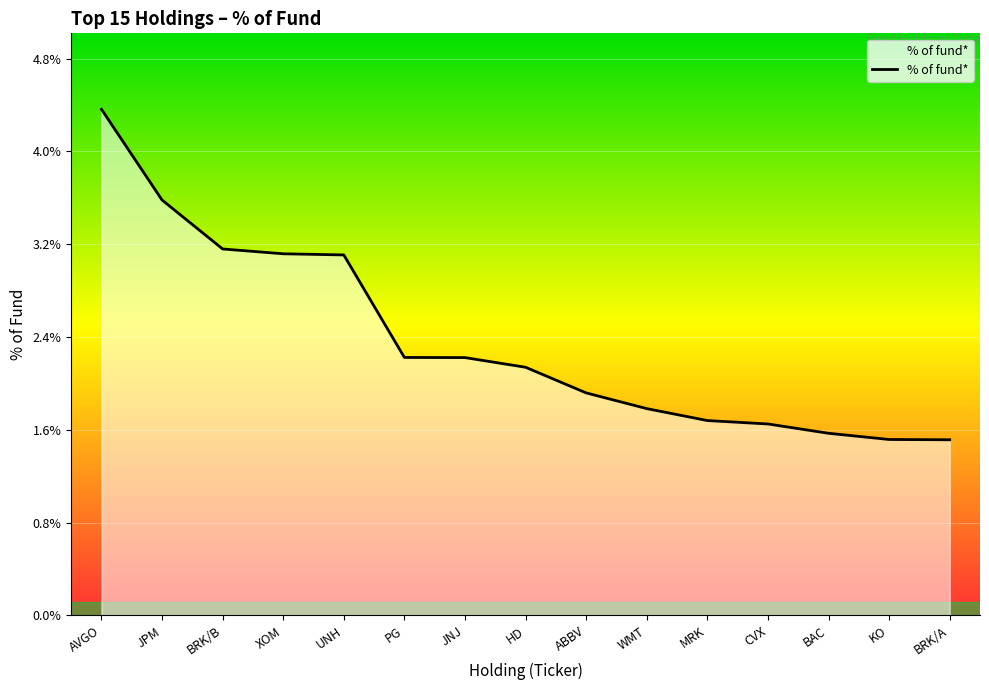

What is the maximum value shown in the chart?

4.4